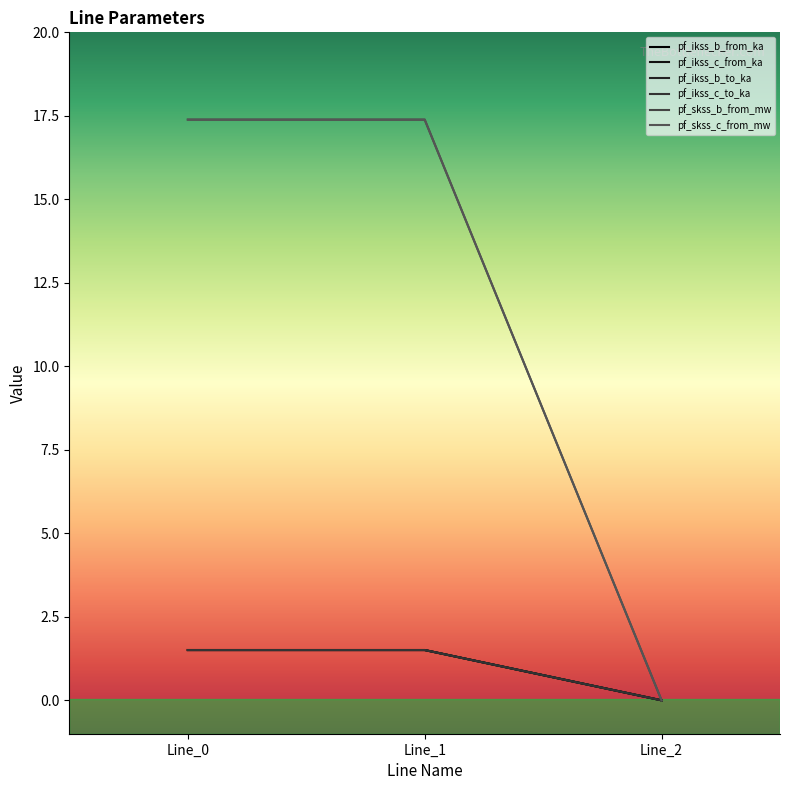

Reading right to left, list all the values displayed in this chart.

pf_ikss_b_from_ka: Line_2=0.0	Line_1=1.5	Line_0=1.5
pf_ikss_c_from_ka: Line_2=0.0	Line_1=1.5	Line_0=1.5
pf_ikss_b_to_ka: Line_2=0.0	Line_1=1.5	Line_0=1.5
pf_ikss_c_to_ka: Line_2=0.0	Line_1=1.5	Line_0=1.5
pf_skss_b_from_mw: Line_2=0.0	Line_1=17.4	Line_0=17.4
pf_skss_c_from_mw: Line_2=0.0	Line_1=17.4	Line_0=17.4